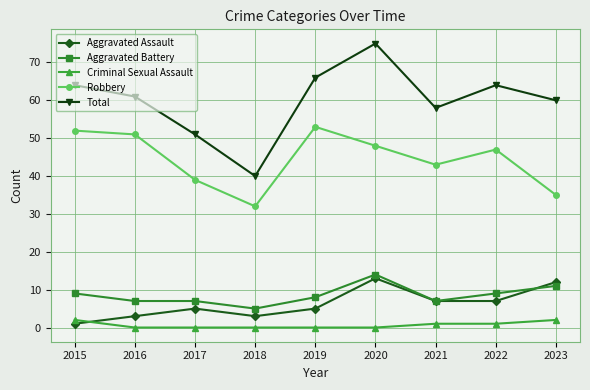

What is the greatest value displayed?

75